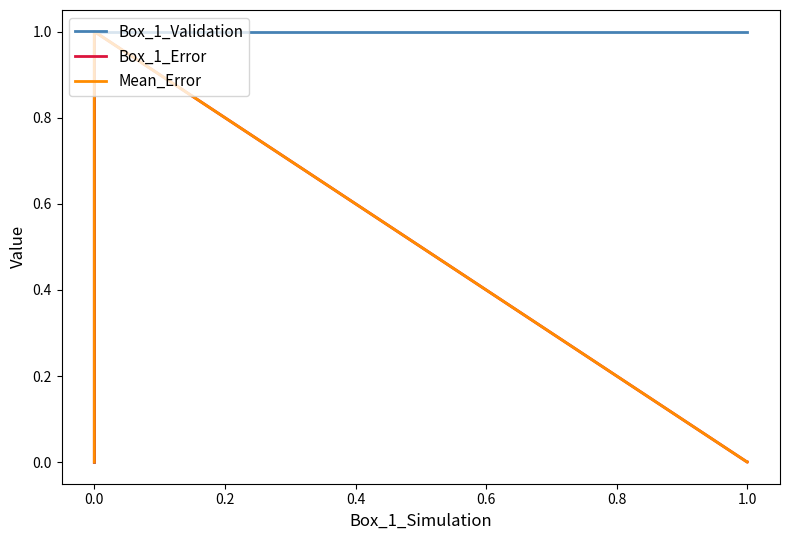

True or false: Box_1_Error has a value of 0.0 at 1.0.

False